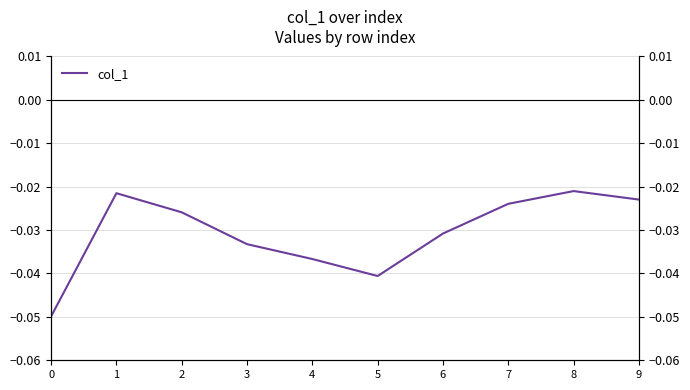

The value at 7 is -0.0. True or false?

True